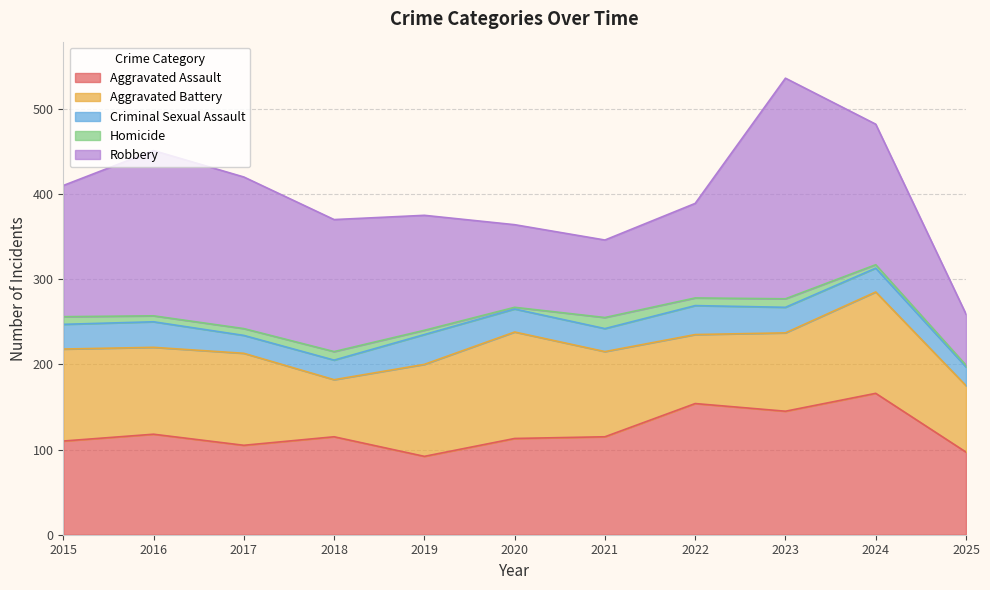

What is the difference between the Homicide values at 2024 and 2017?

4